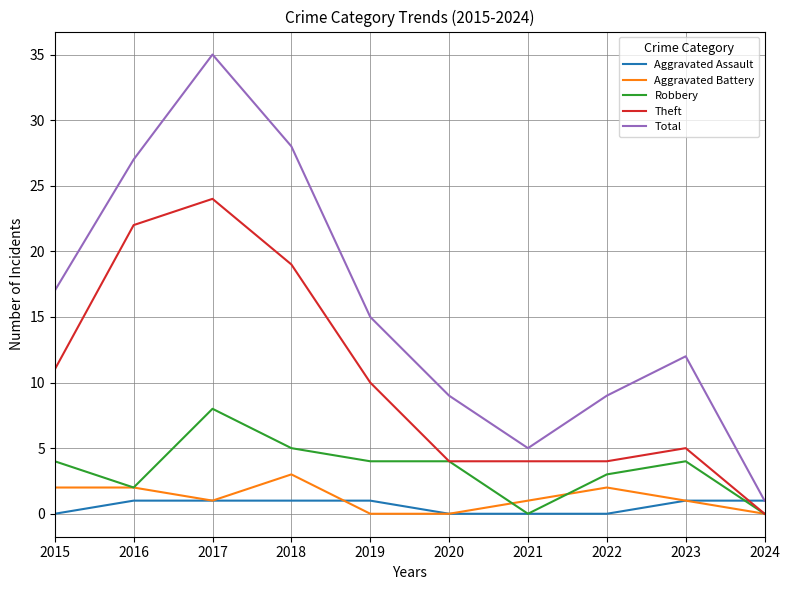

How many categories are shown in the chart?

10